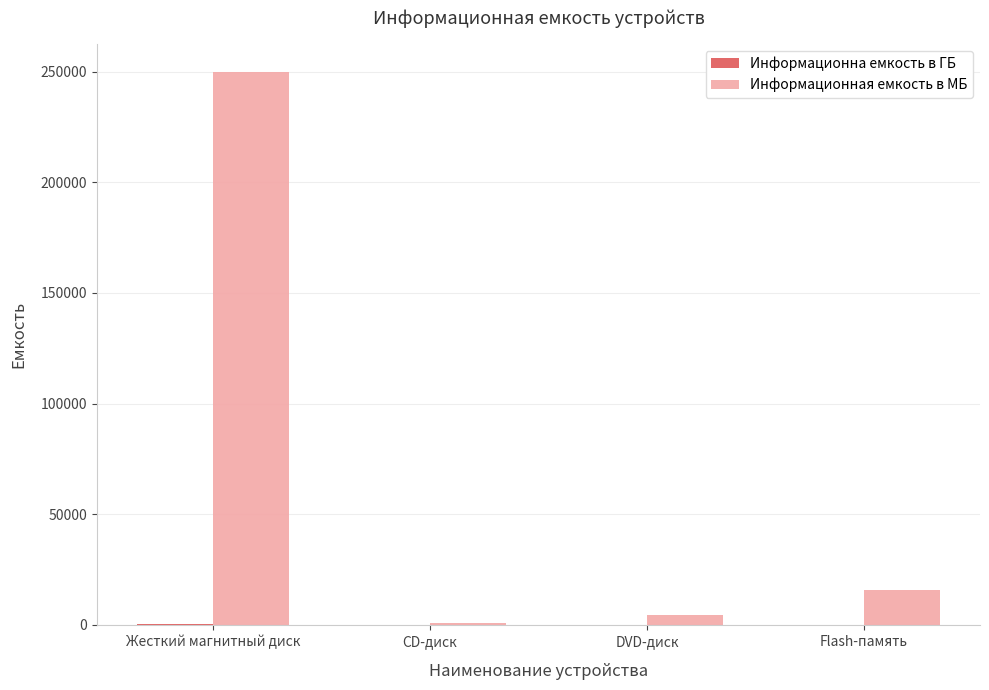

Which series changed the most between Жесткий магнитный диск and DVD-диск?

Информационная емкость в МБ